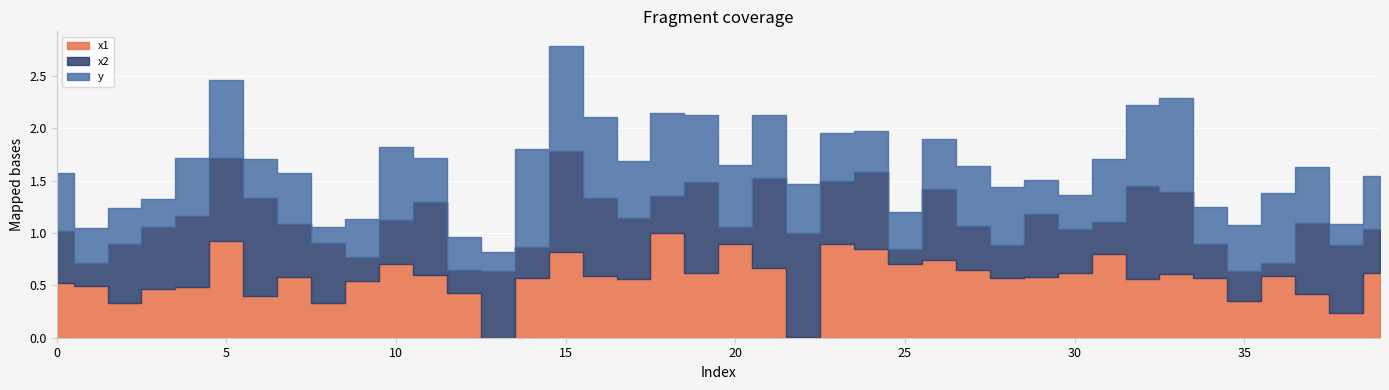

What is the value of the x2 point at the 21st from the left?

0.2